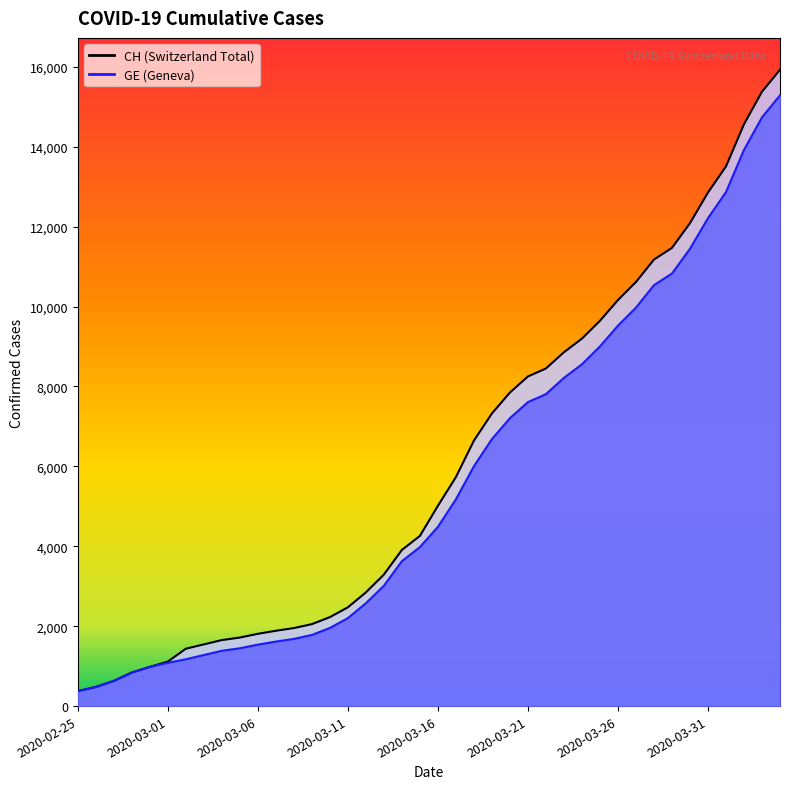

What is the label of the 3rd point from the right?

2020-04-02